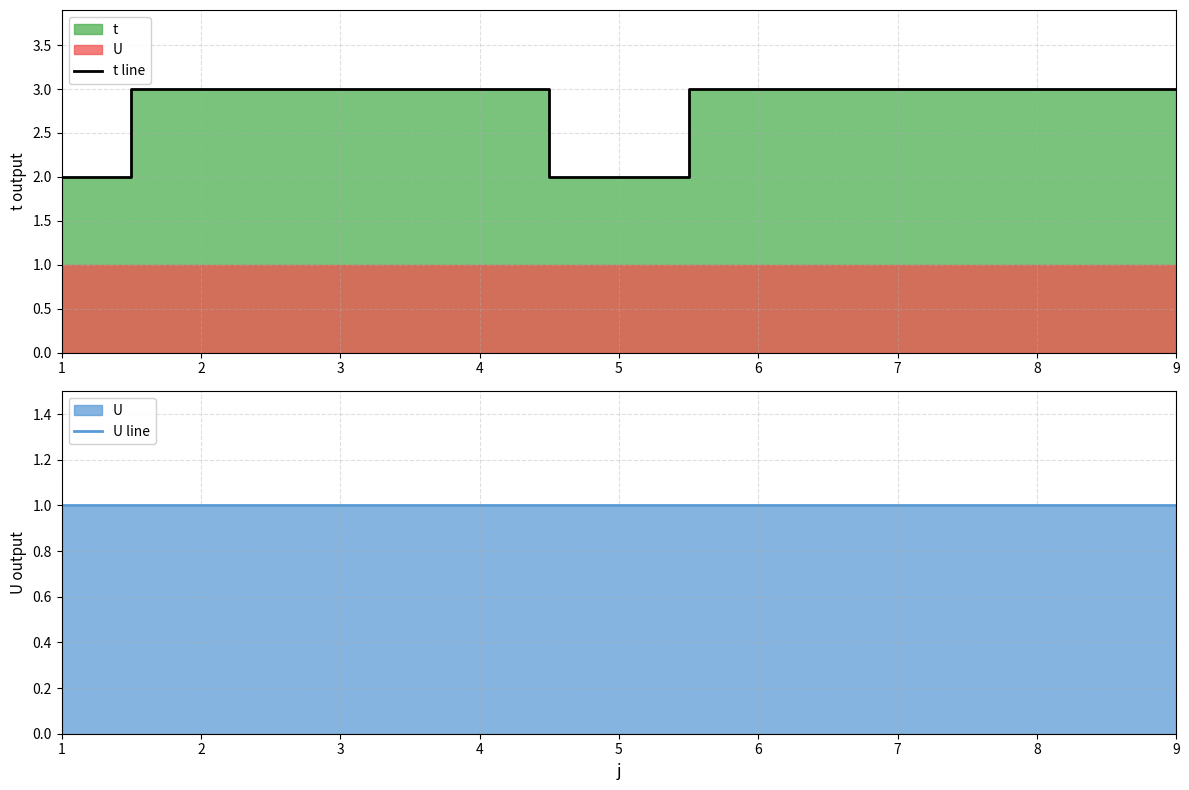

How many lines are shown in the chart?

2